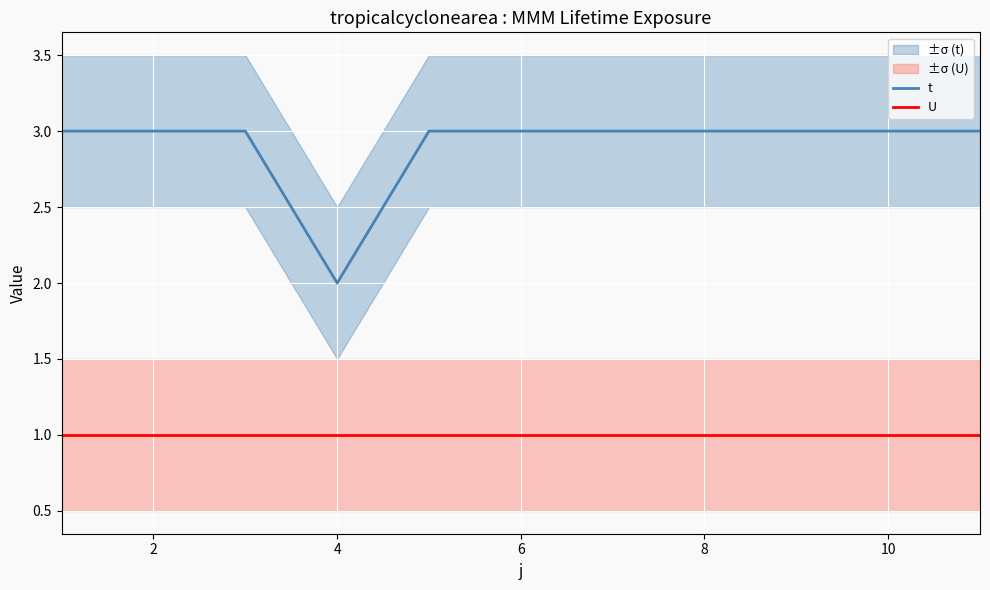

The value of t at 10 is 1. True or false?

False